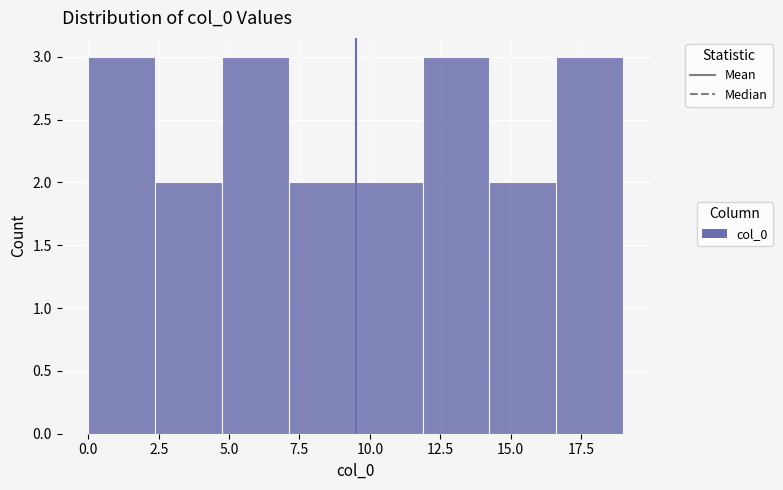

Reading left to right, list every bar in this chart as the range it spans on the x-axis followed by its height. Neither the bar edges nor the heights are printed on the chart, so give them approximately, as read against the axes.

0.0 to 2.5: 3
2.5 to 5.0: 2
5.0 to 7.0: 3
7.0 to 9.5: 2
9.5 to 12.0: 2
12.0 to 14.5: 3
14.5 to 16.5: 2
16.5 to 19.0: 3